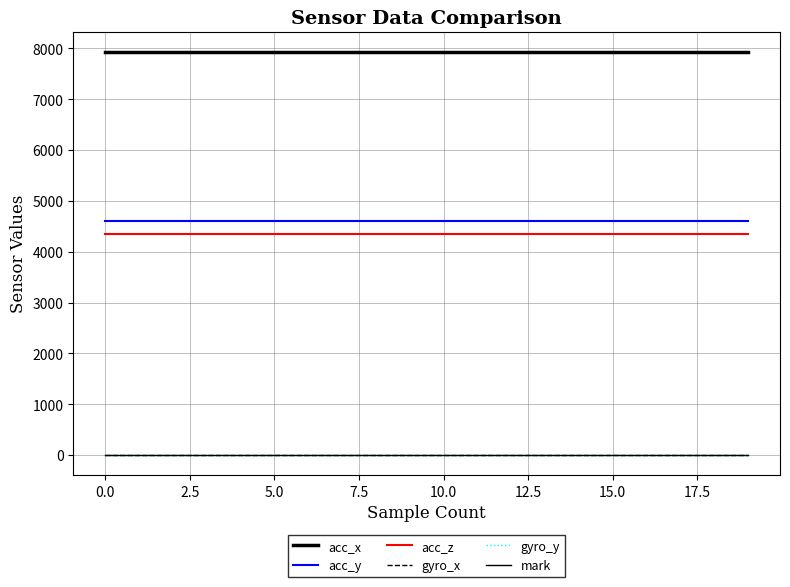

True or false: mark and acc_x intersect in this chart.

False